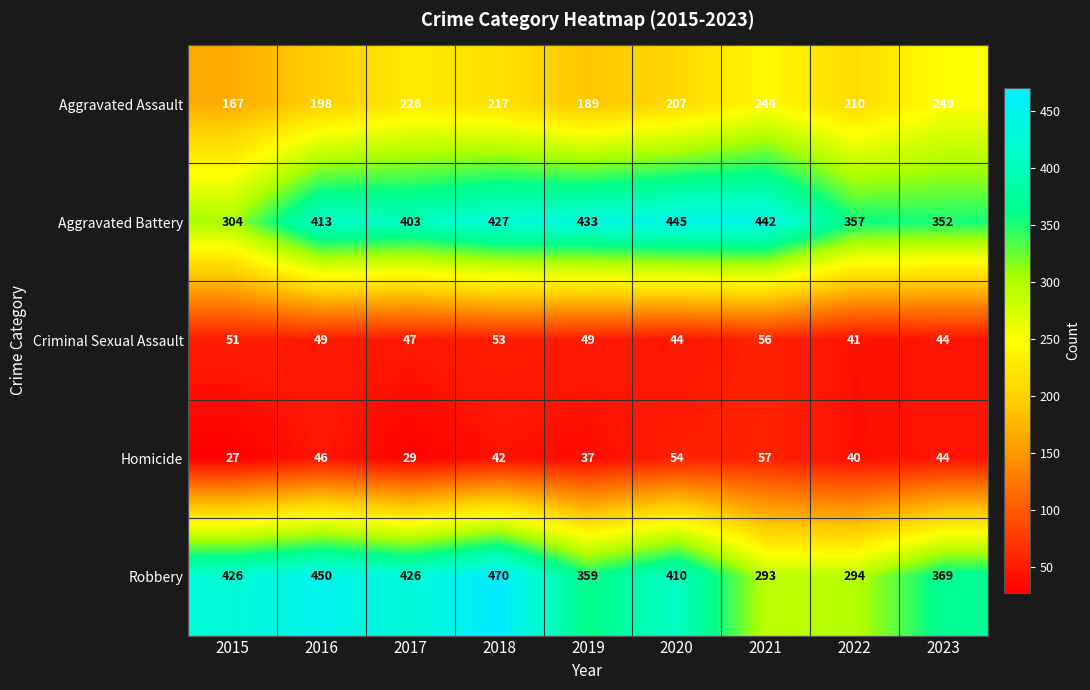

Which series has the widest spread of values?

Robbery